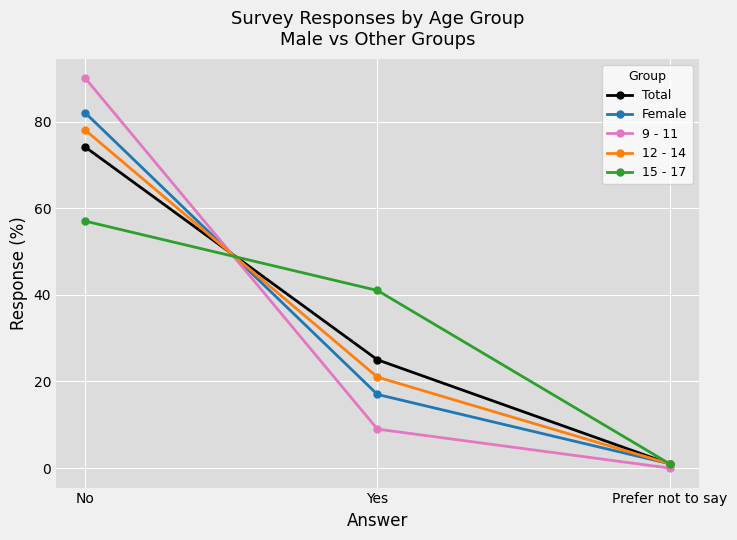

What is the value of the 15 - 17 point at the 1st from the left?

57.0